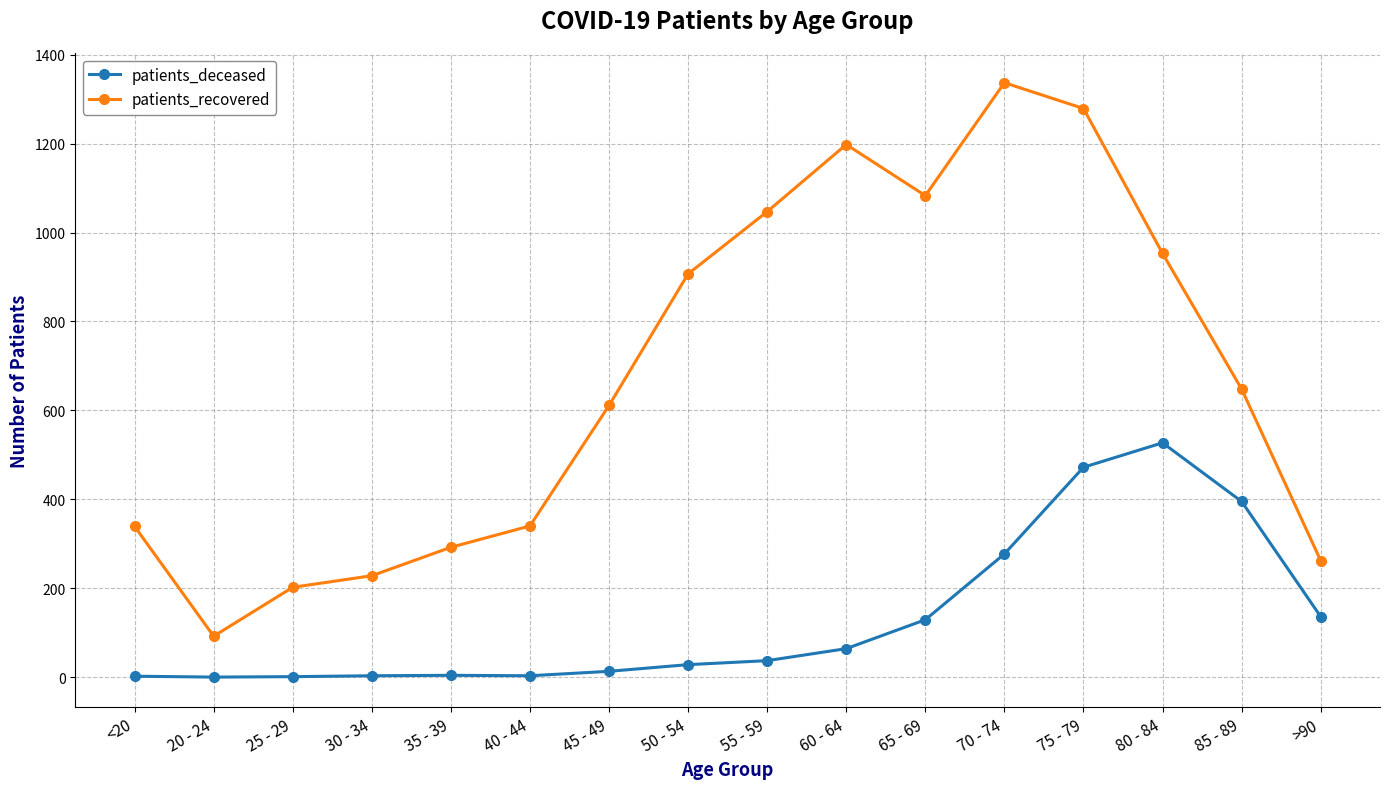

Is this an area chart (filled region under the line)?

No